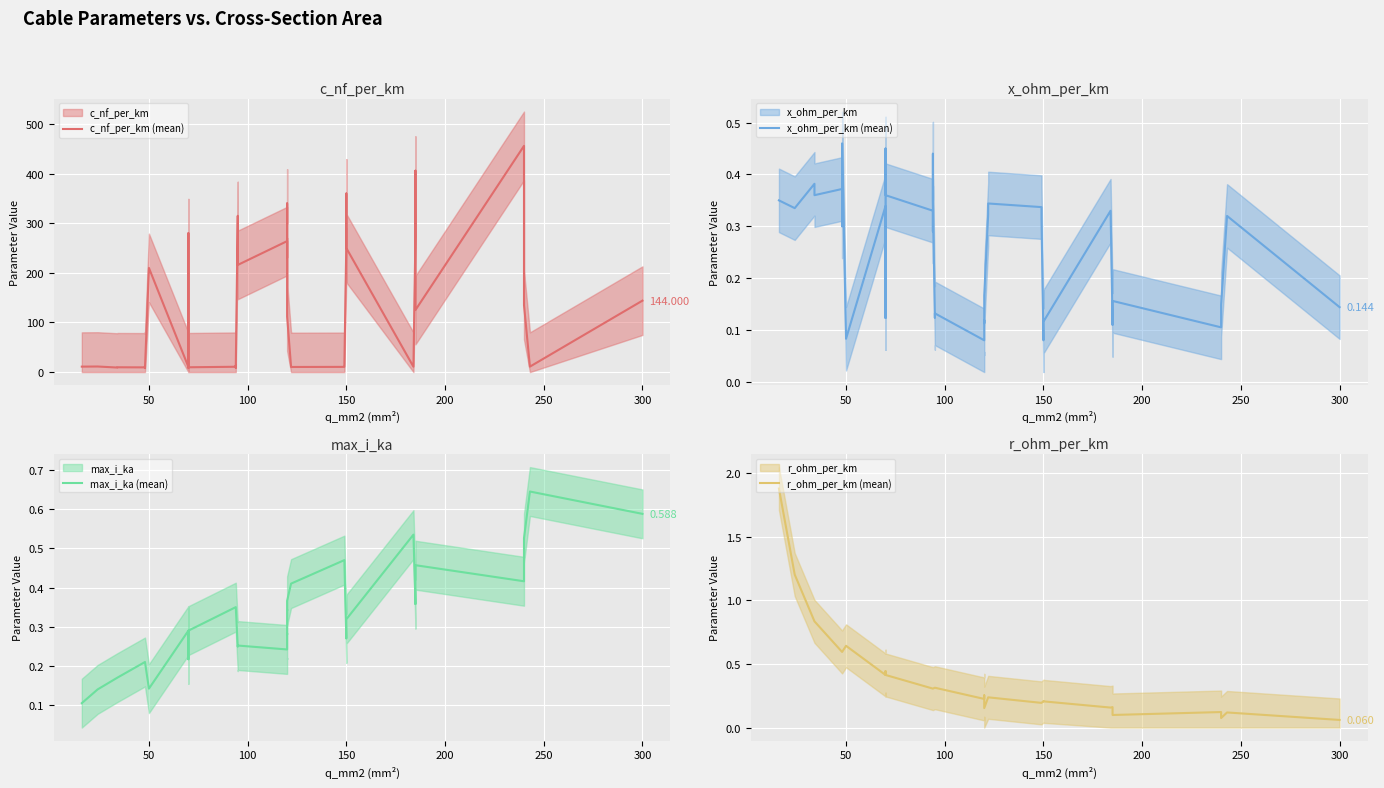

What is the difference between the maximum and minimum values in the max_i_ka (mean) series?

0.5